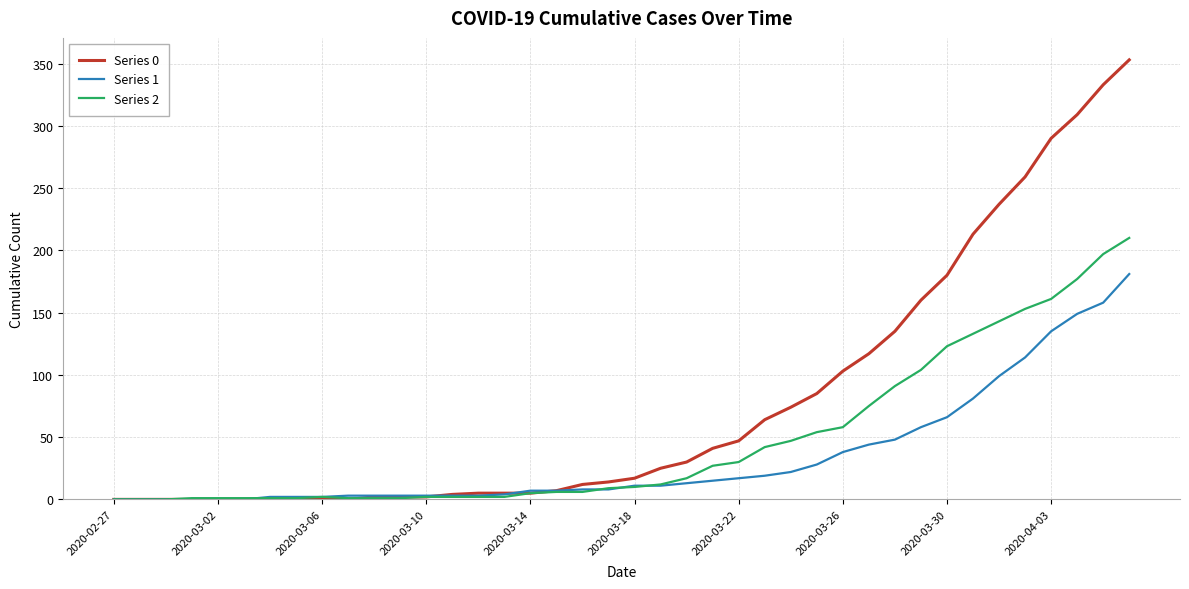

Which series has the largest total across all categories?

Series 0